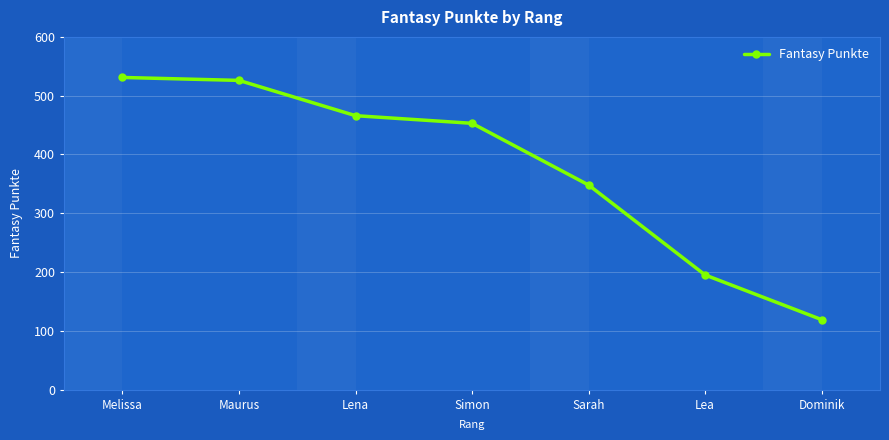

Reading right to left, what are all the values shown in this chart?

Dominik=119	Lea=195	Sarah=348	Simon=453	Lena=466	Maurus=526	Melissa=531